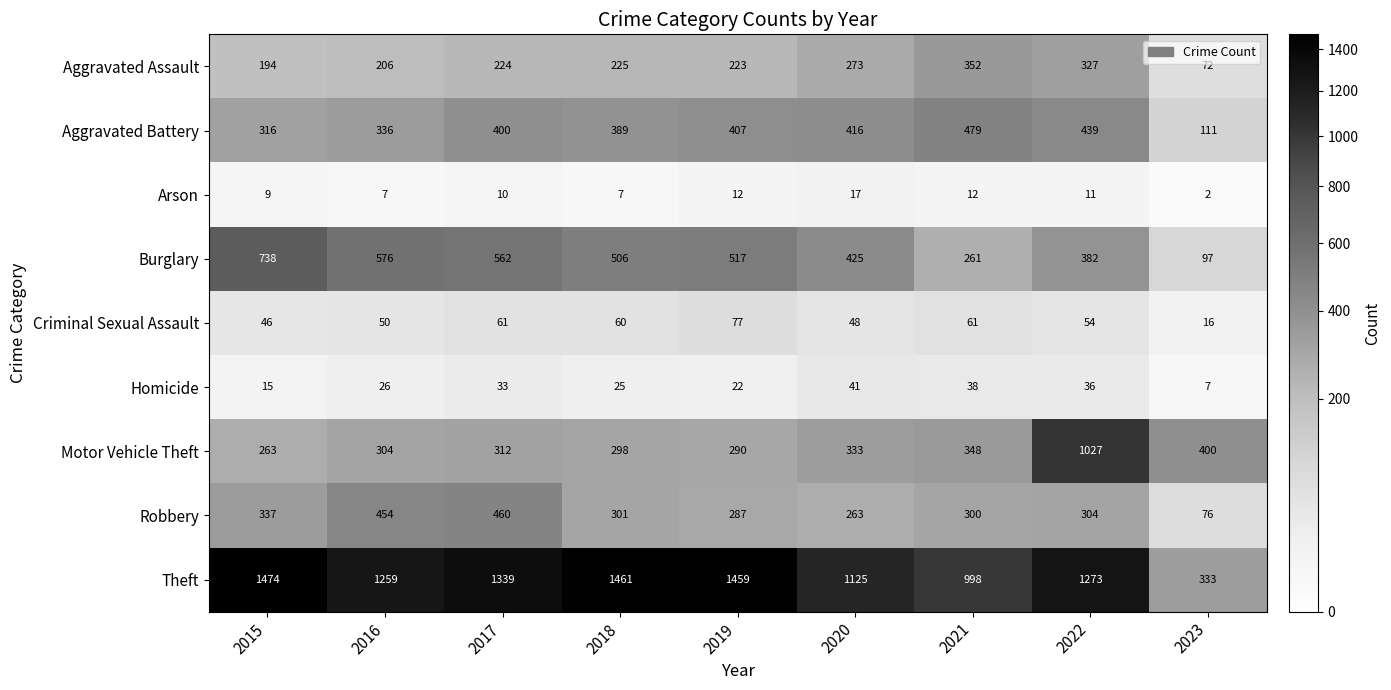

What is the approximate value of Robbery at 2023?

76